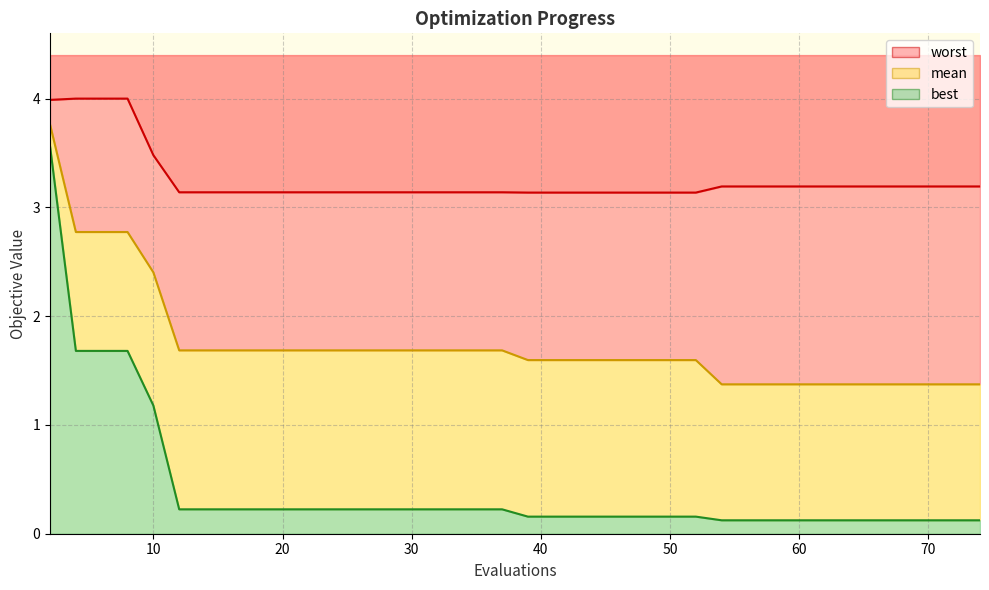

What are all the series names shown in the legend?

mean, best, worst